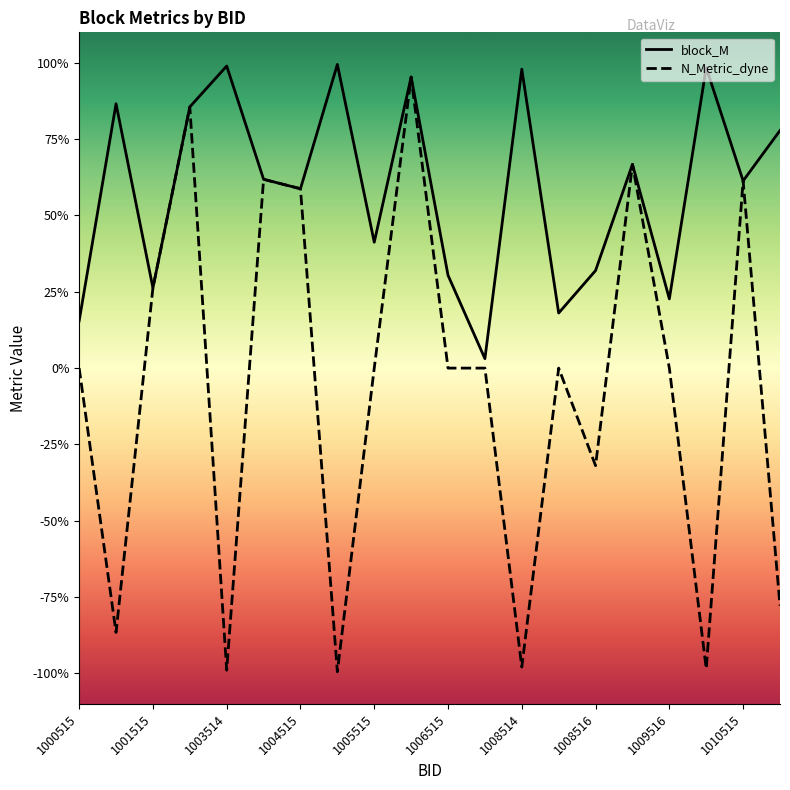

How many interior local peaks does the N_Metric_dyne series have?

6